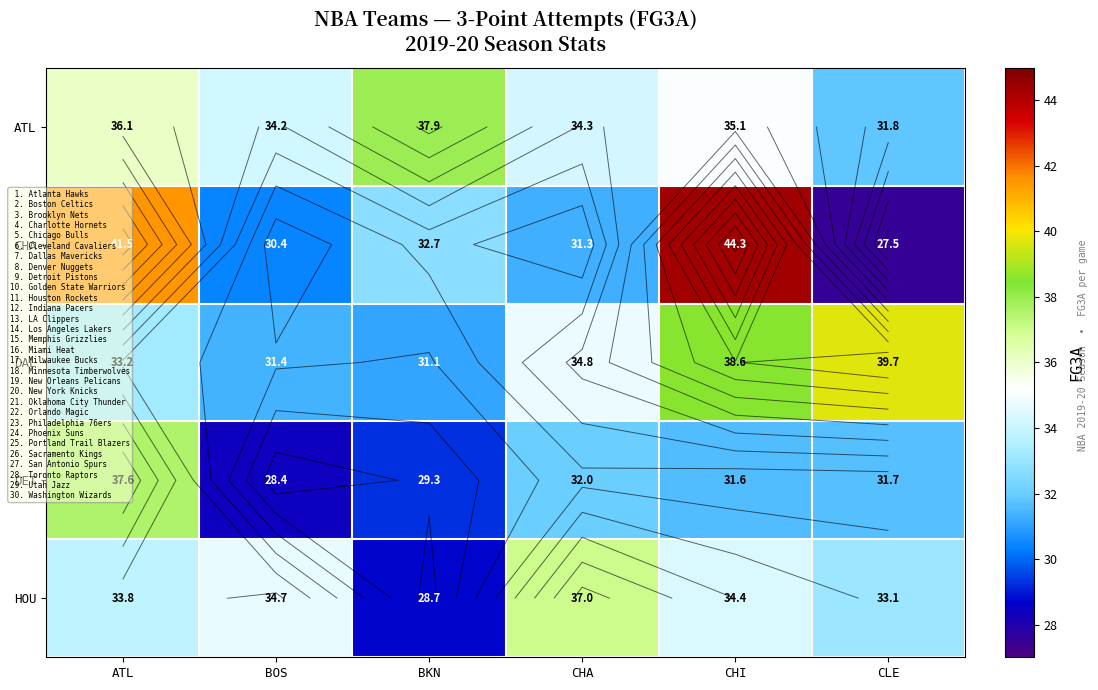

Which series has the largest total across all categories?

ATL